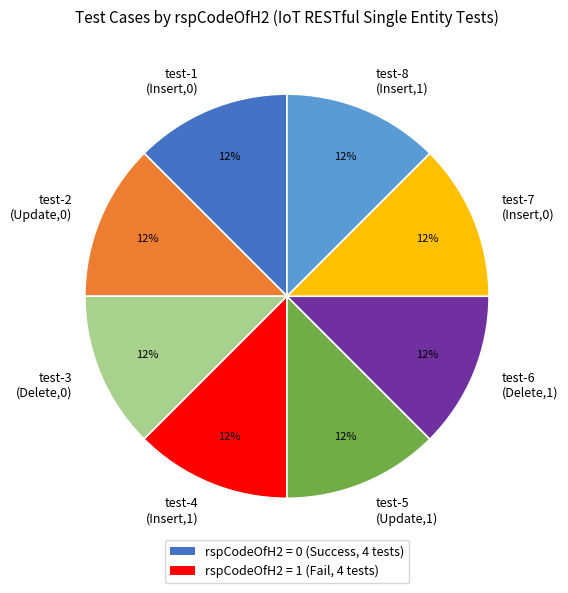

Count the number of slices in the pie.

8